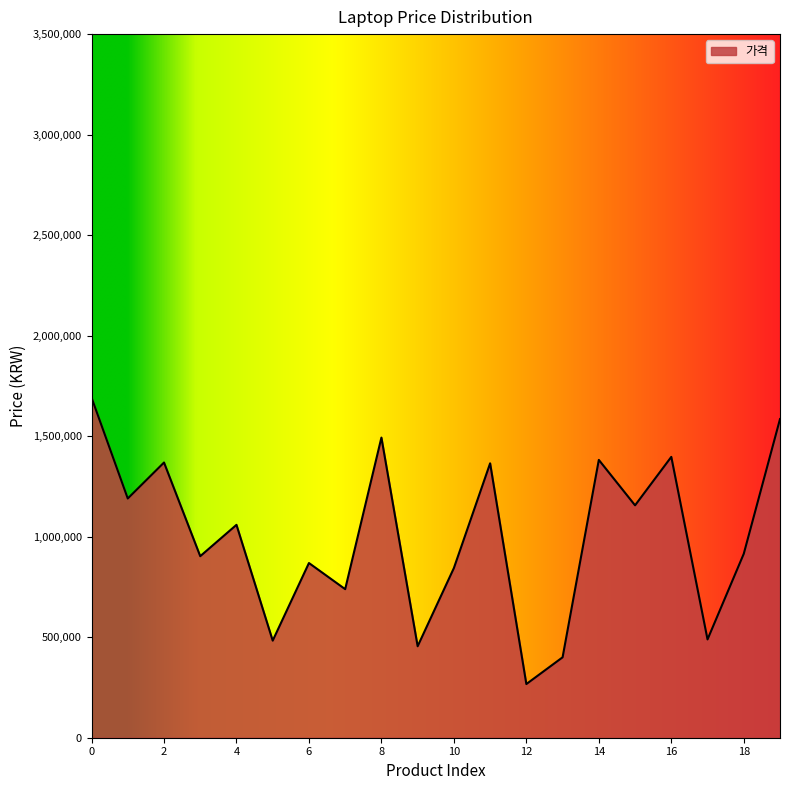

What is the difference between the maximum and minimum values?

1425000